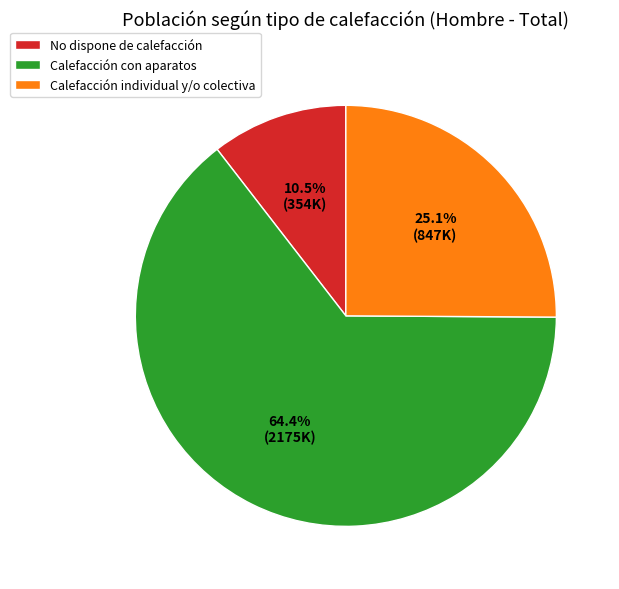

To the nearest percent, what is the difference between the Calefacción con aparatos and Calefacción individual y/o colectiva slice percentages?

39%